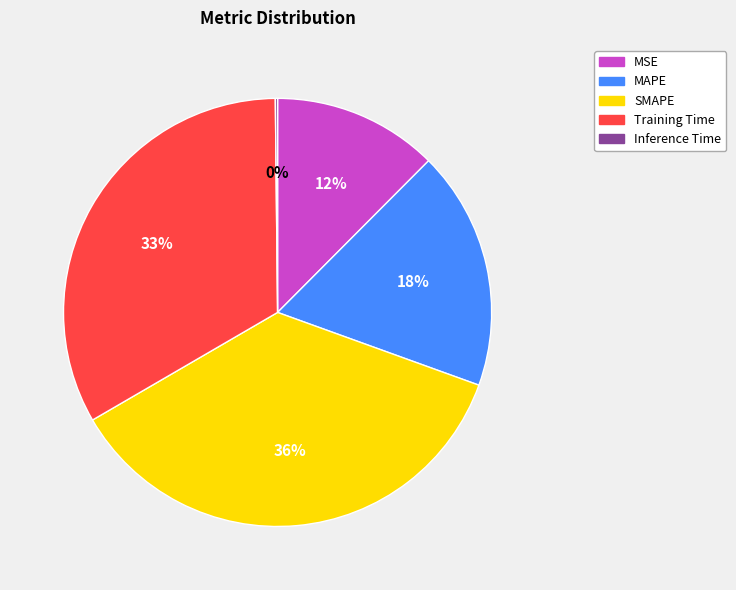

To the nearest percent, what is the average slice percentage?

20%